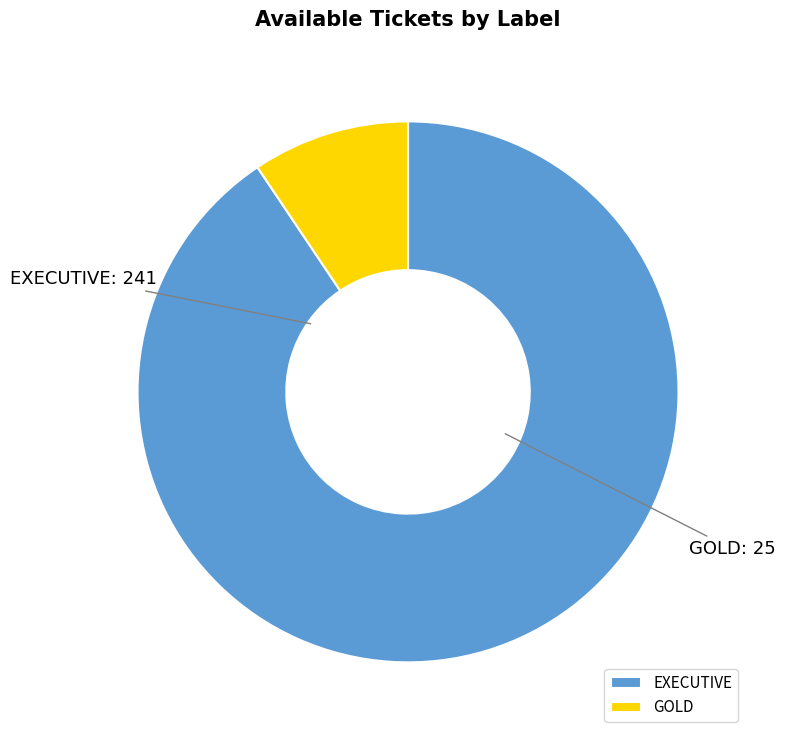

The GOLD slice represents 9% of the pie. True or false?

True